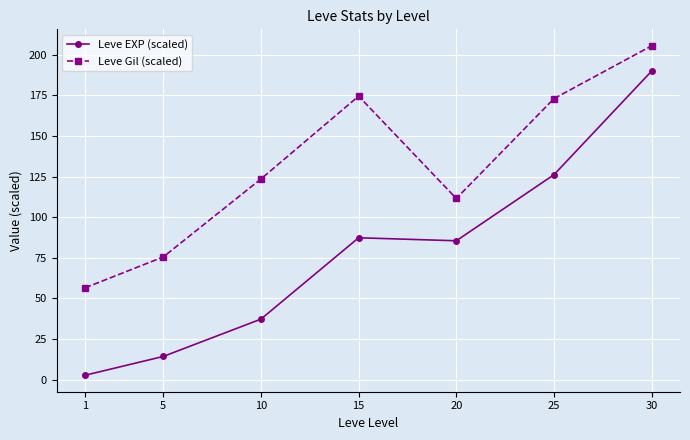

What is the sum of the Leve EXP (scaled) values at 5 and 1?

16.9